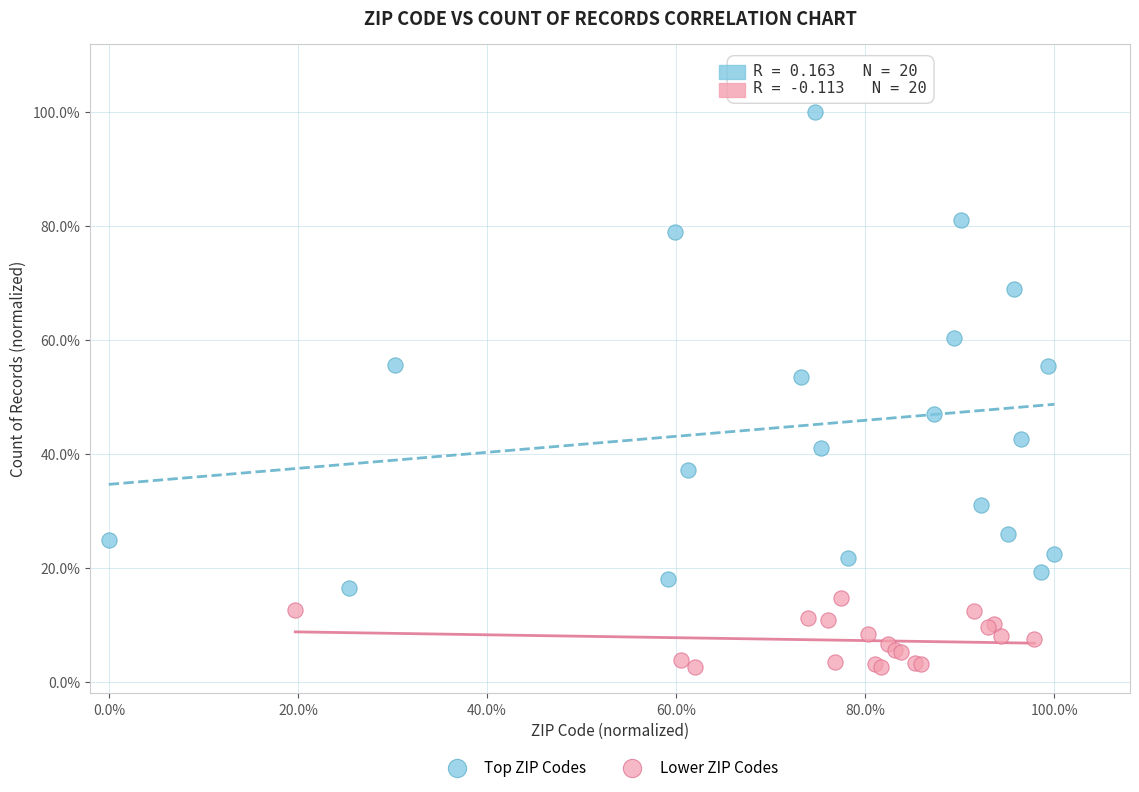

What are all the series names shown in the legend?

Top ZIP Codes, Lower ZIP Codes